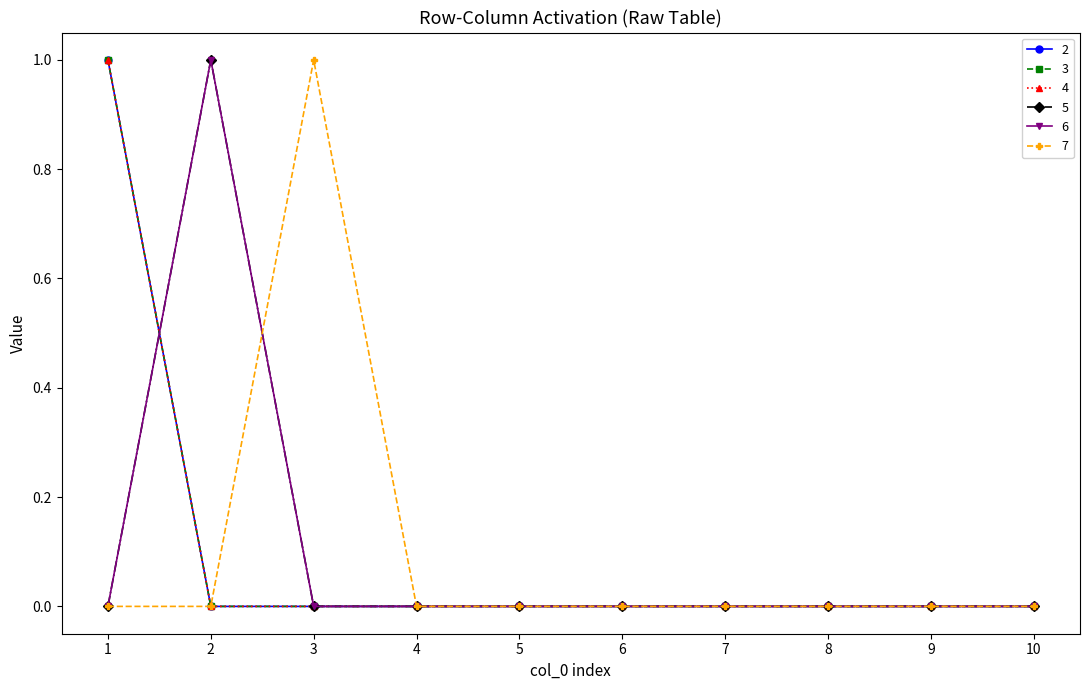

Does the chart have visible grid lines?

No